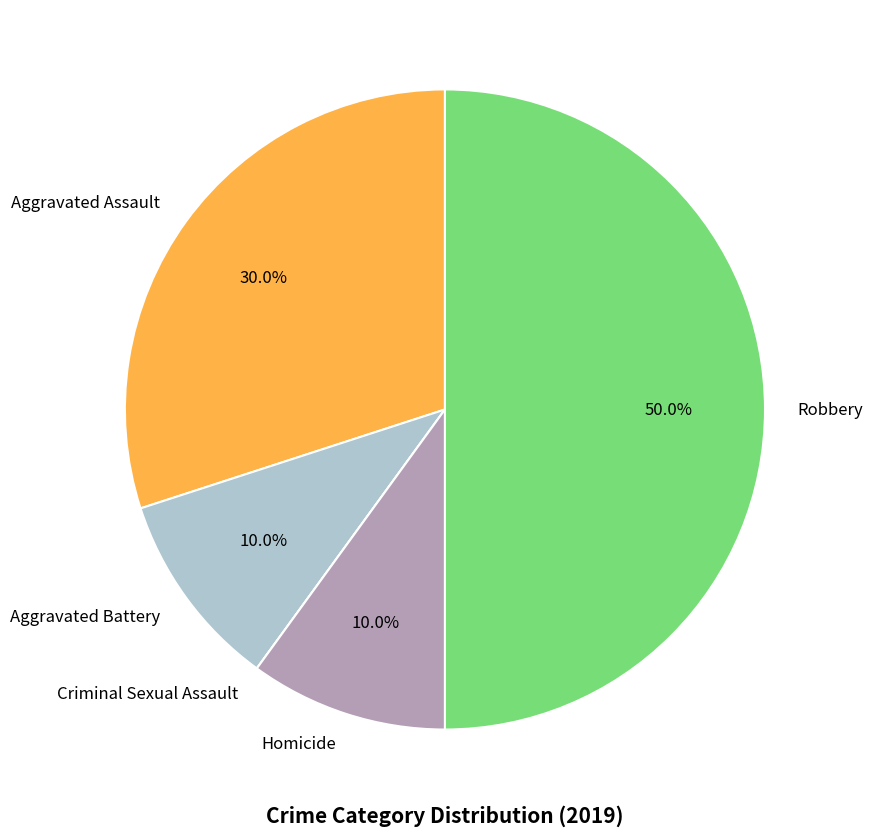

To the nearest percent, what is the difference between the largest and smallest slice percentages?

50%